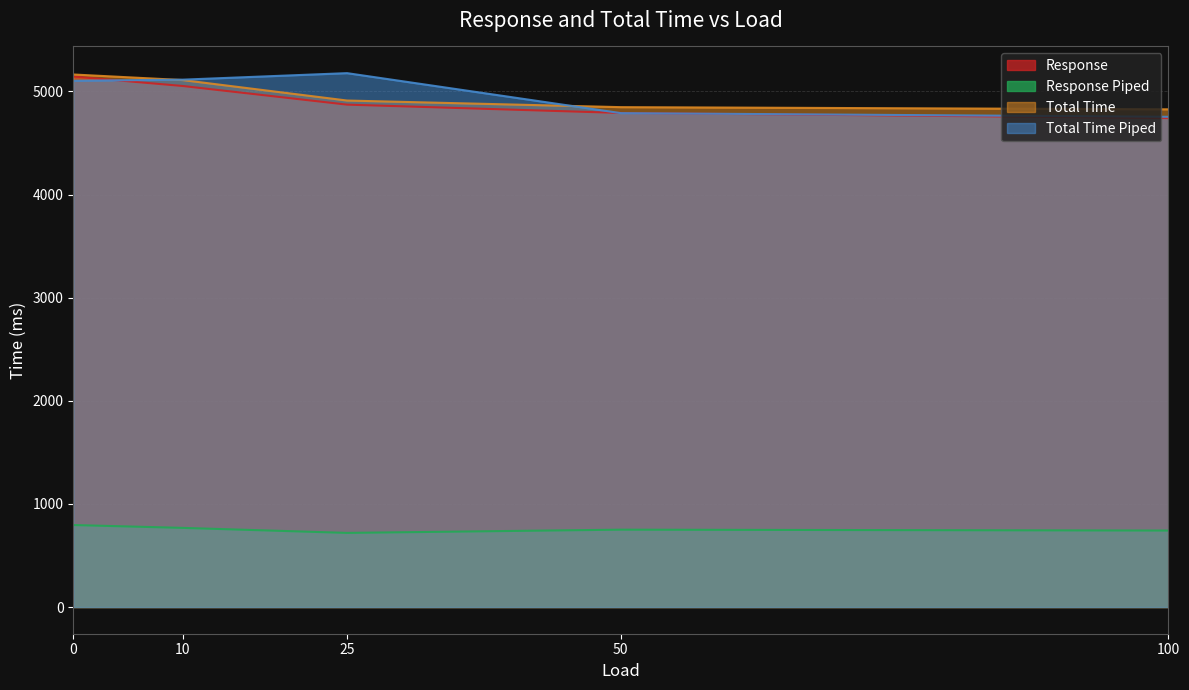

Between 25 and 50, which series saw the biggest shift?

Total Time Piped